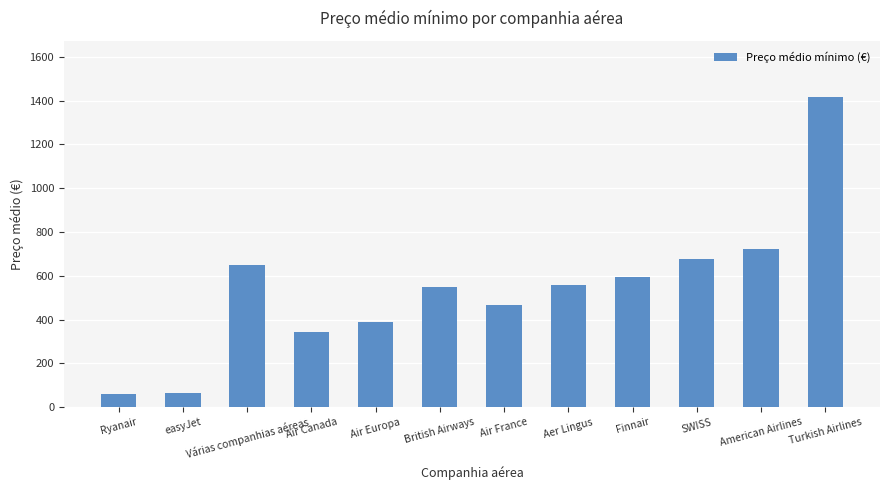

What is the approximate value at Aer Lingus?

558.3